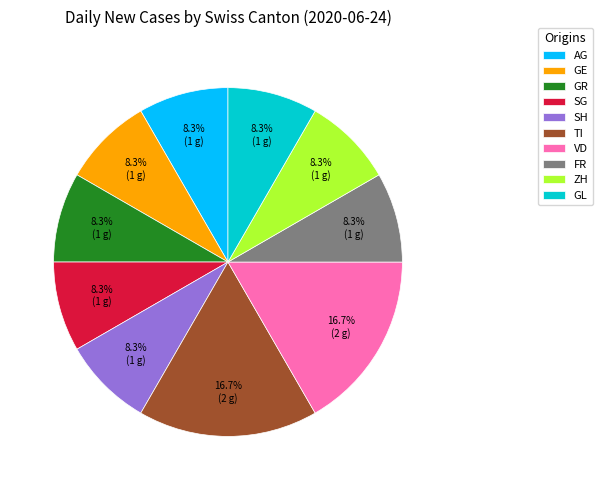

To the nearest percent, what is the average slice percentage?

10%